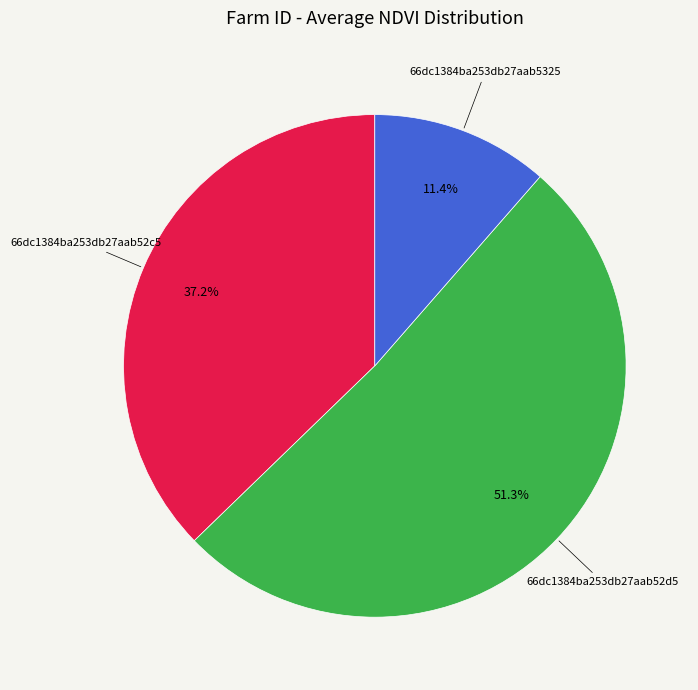

Is there a majority slice in this chart?

Yes